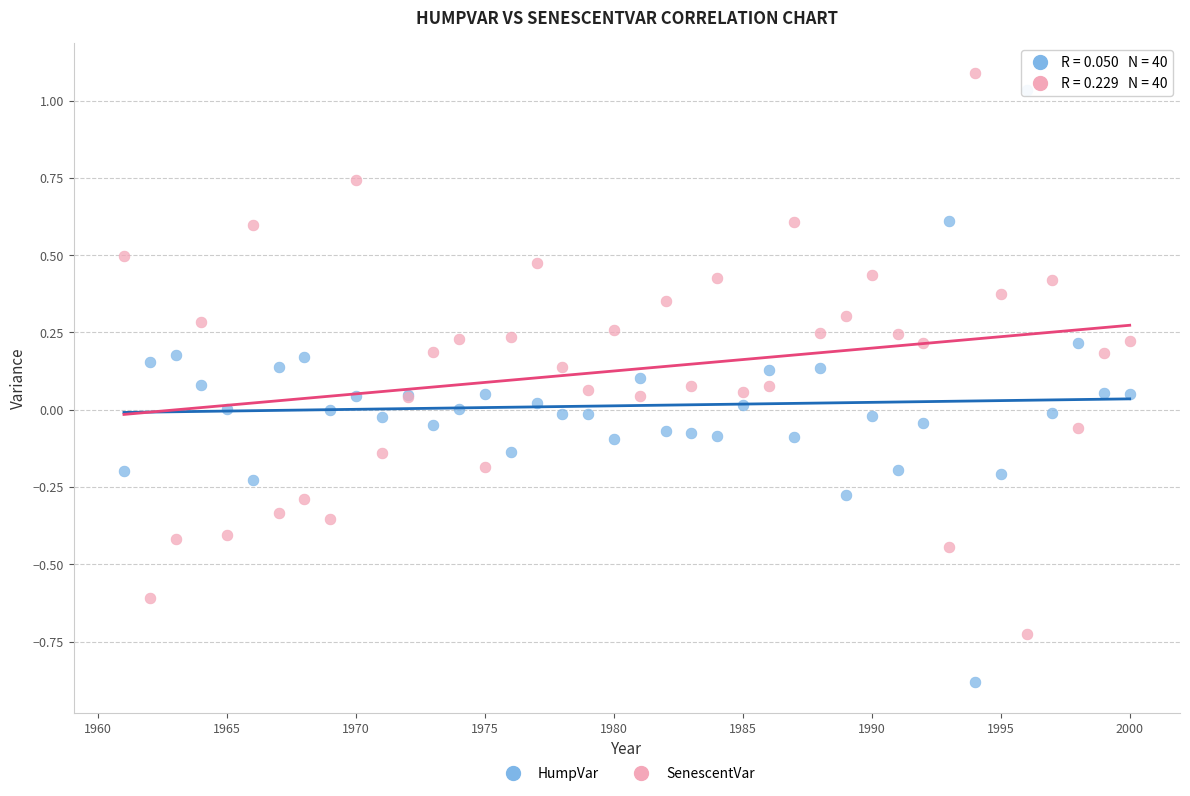

Which series reaches the minimum Y coordinate?

HumpVar